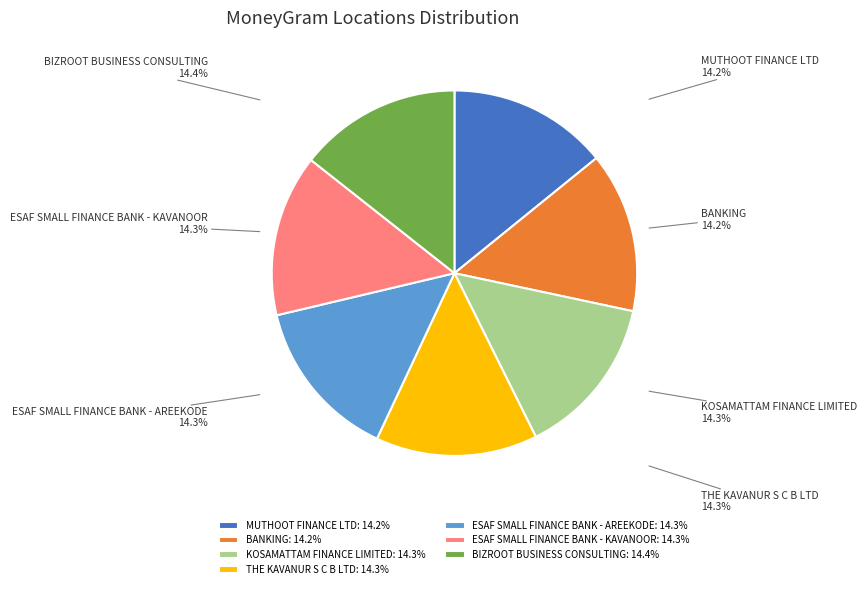

What portion of the pie excludes ESAF SMALL FINANCE BANK - KAVANOOR?

85.7%